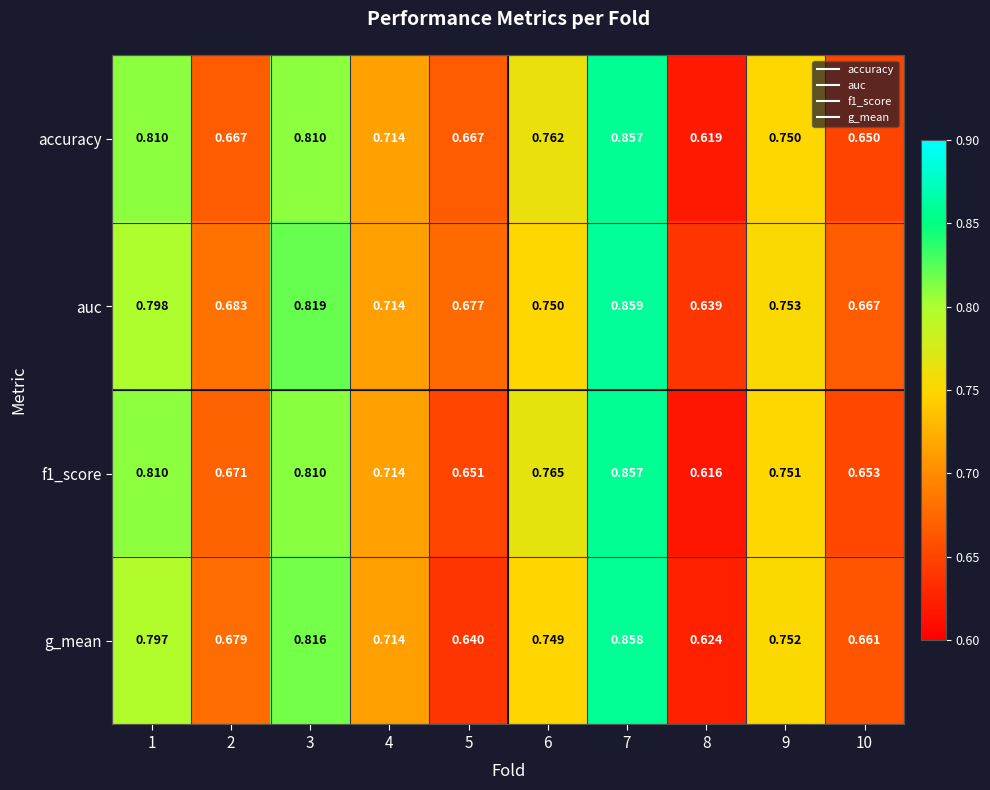

Which series has the largest total across all categories?

auc